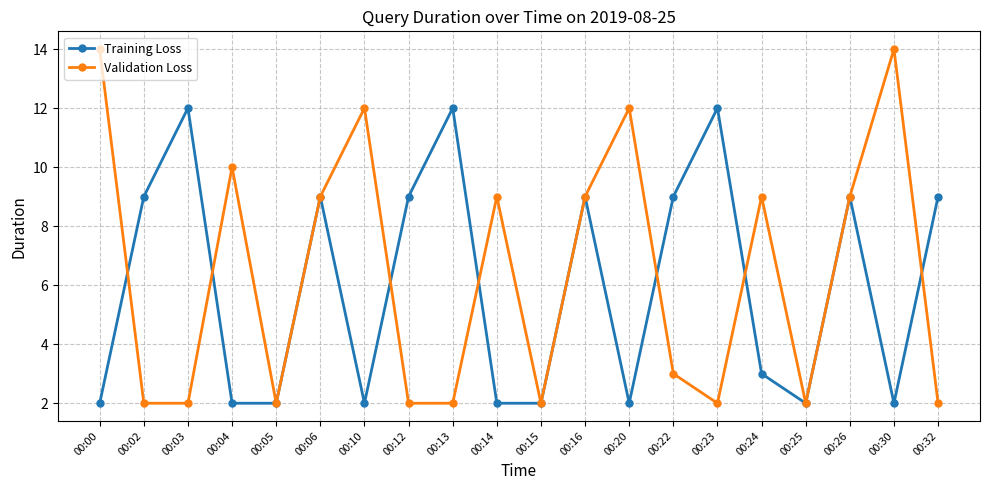

Where do Validation Loss and Training Loss first cross each other?

00:00 and 00:02